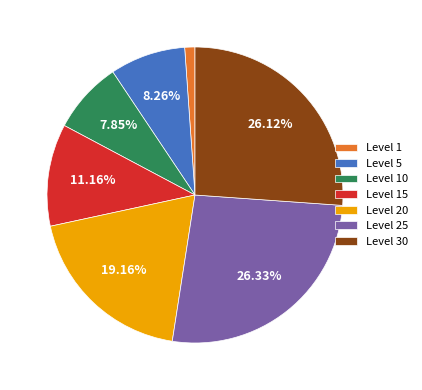

What portion of the pie excludes Level 25?

73.7%